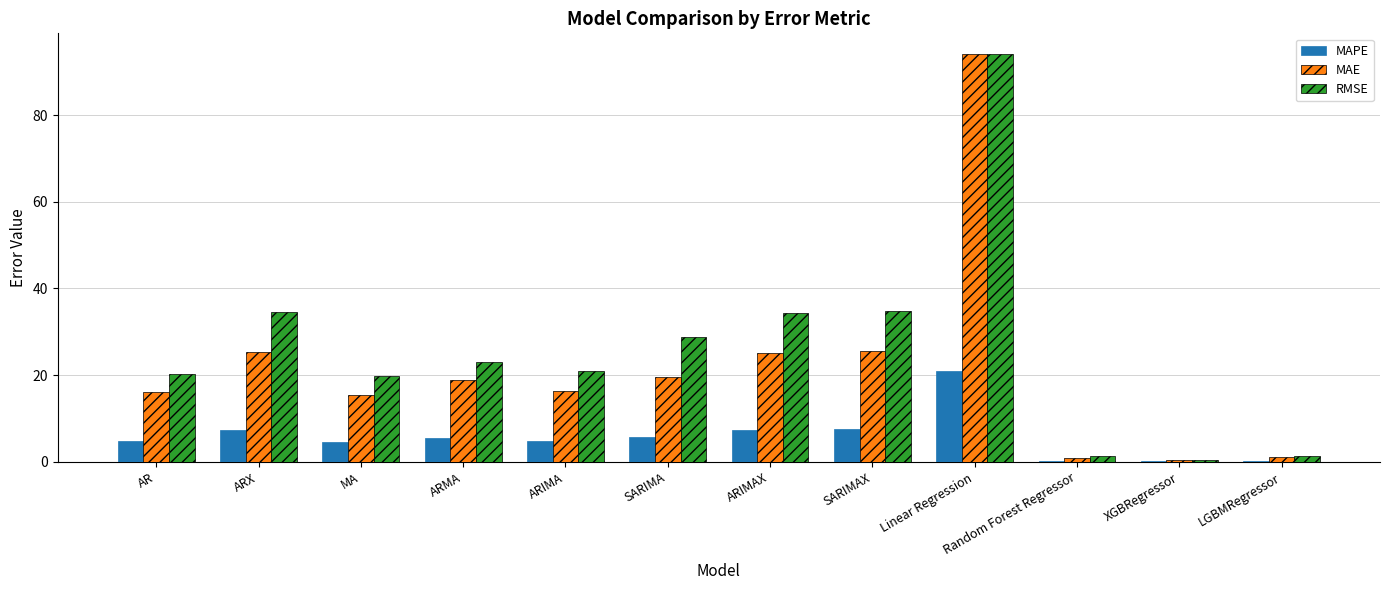

Which series has the largest total across all categories?

RMSE